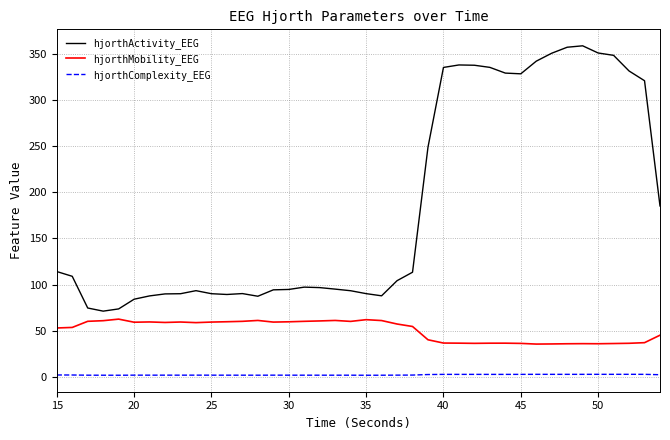

List the series in order of their peak value, lowest first.

hjorthComplexity_EEG, hjorthMobility_EEG, hjorthActivity_EEG